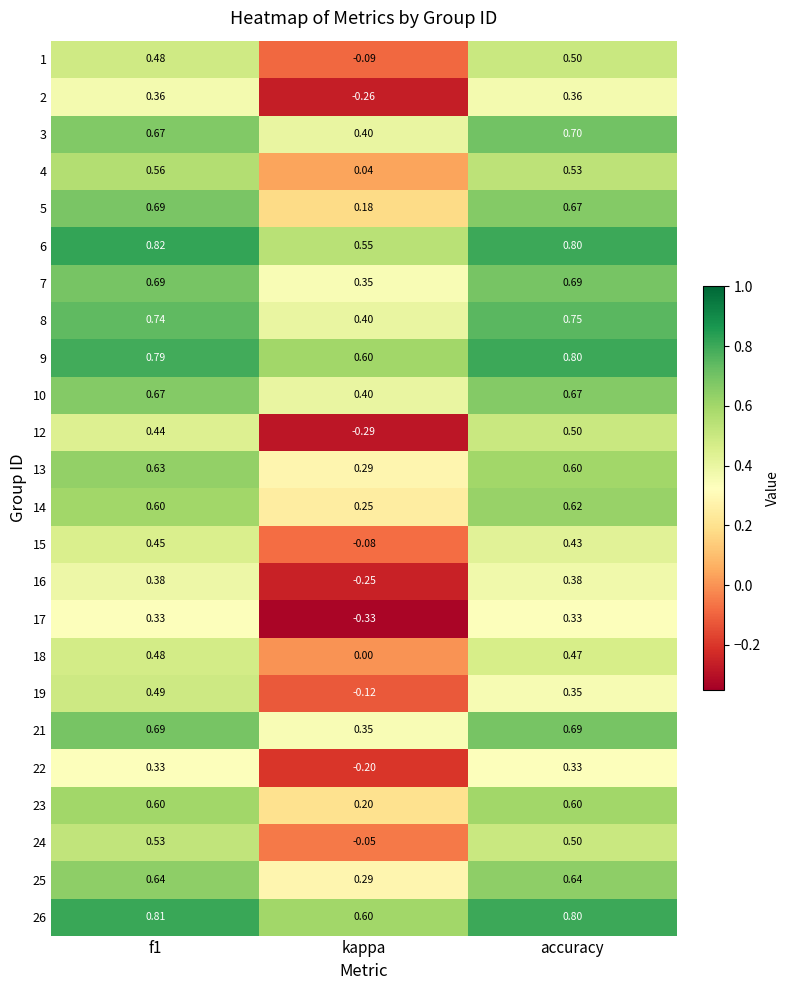

Count the number of categories in the chart.

3